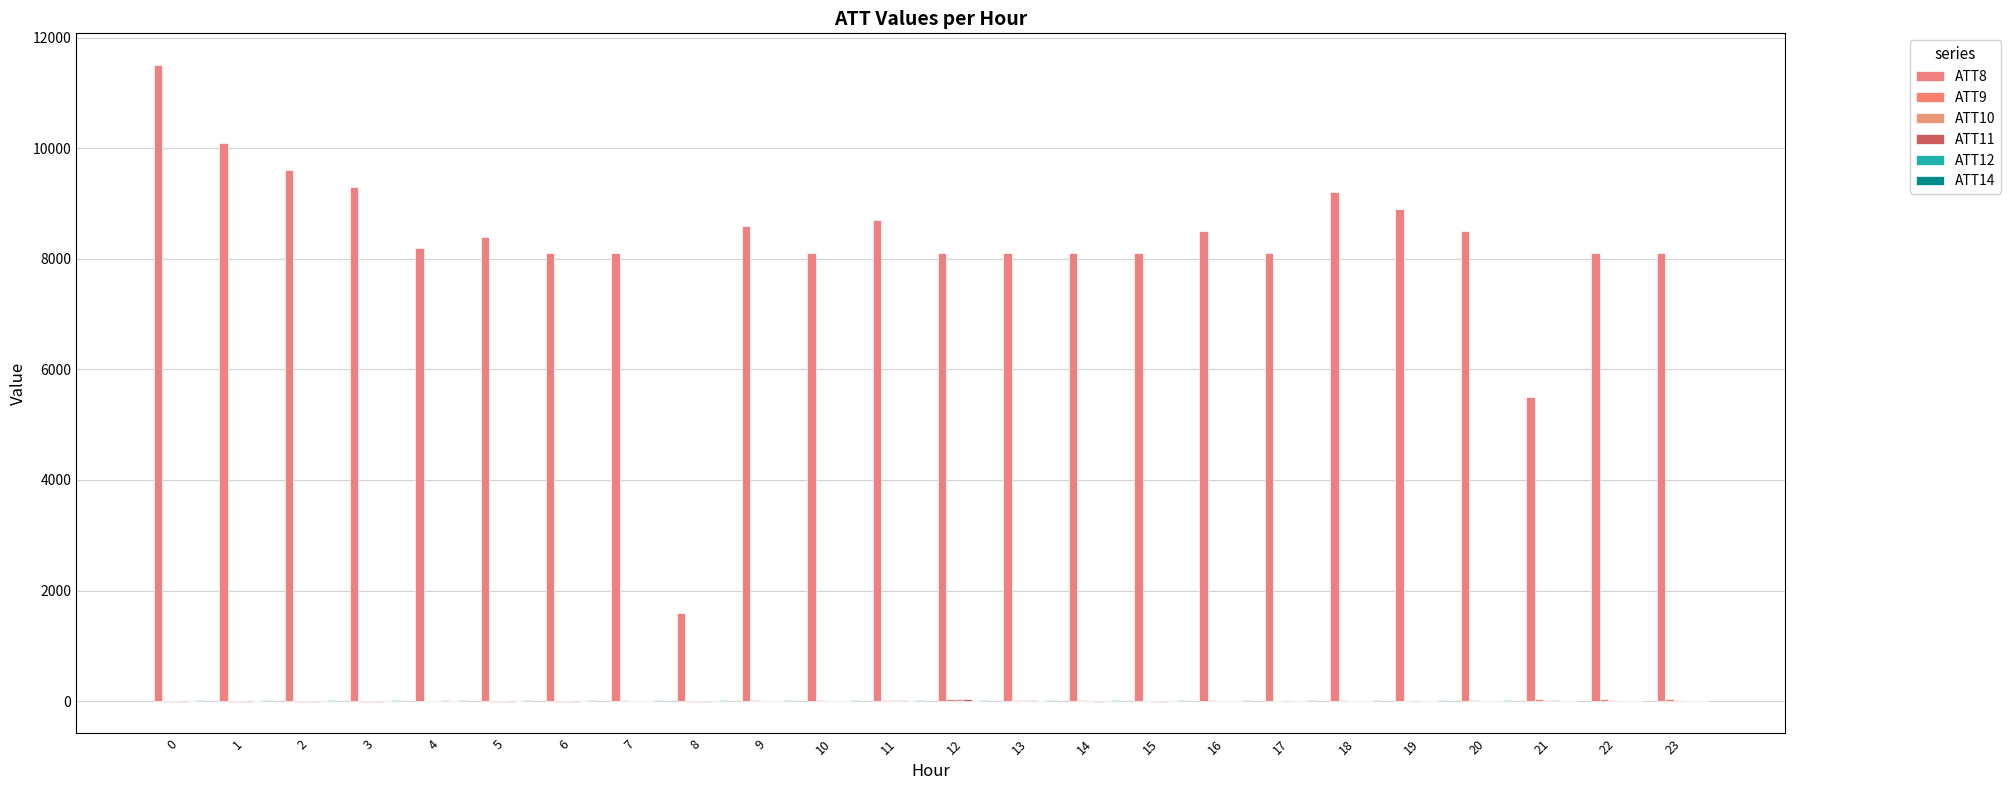

How many groups of bars are there?

24